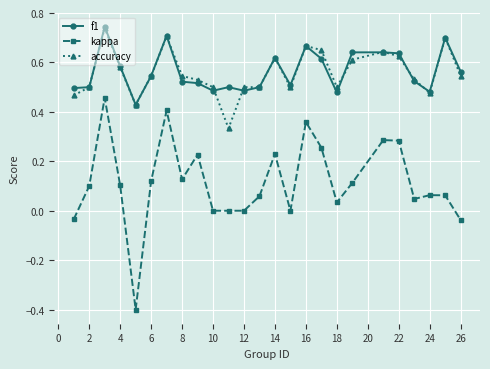

After their last crossing, which series has the higher values: accuracy or f1?

f1